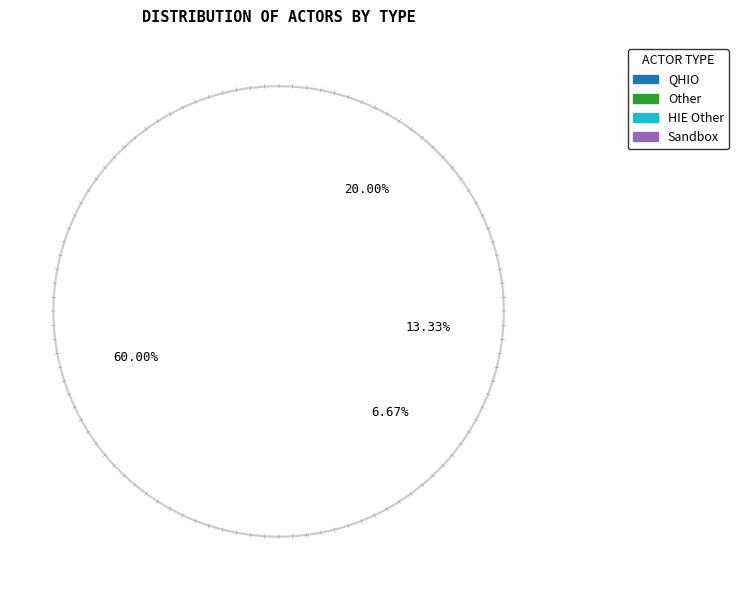

Is there a majority slice in this chart?

Yes